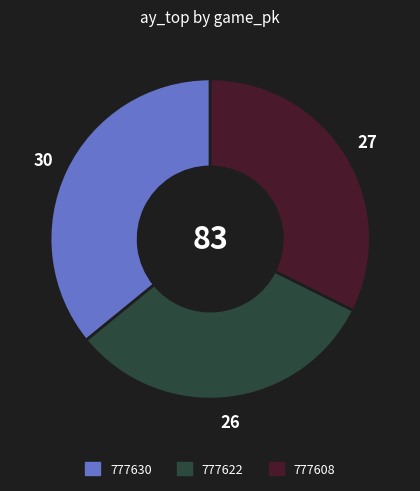

Combined, do 777608 and 777622 account for over 50%?

Yes